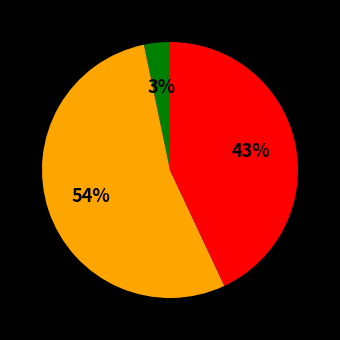

Is there any slice that represents more than half of the pie?

Yes